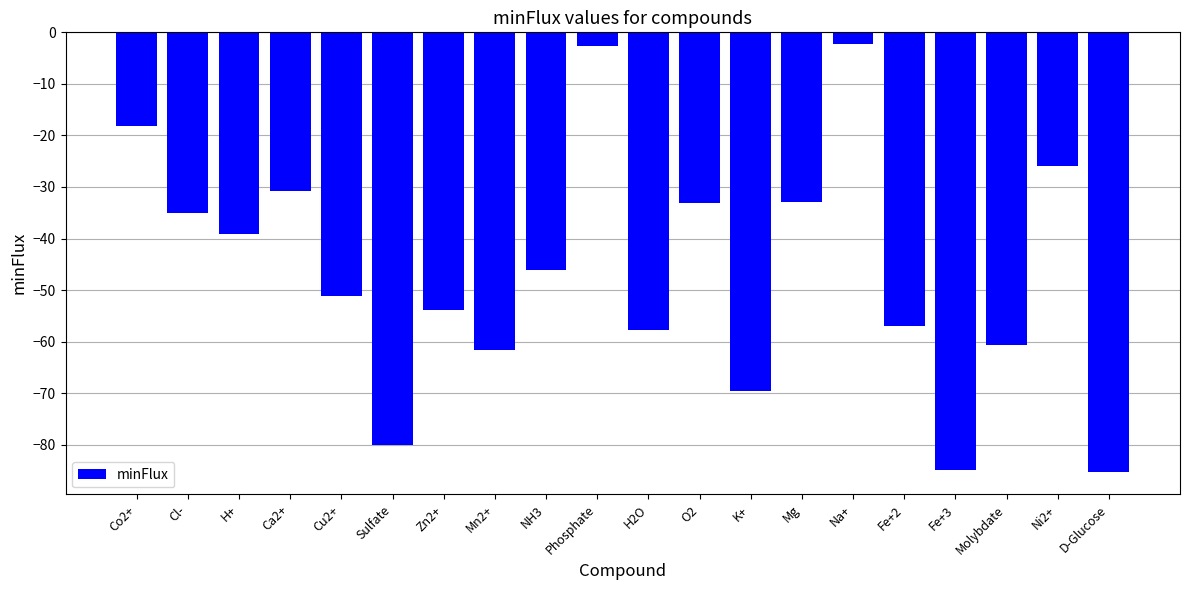

What is the label of the 12th bar from the left?

O2